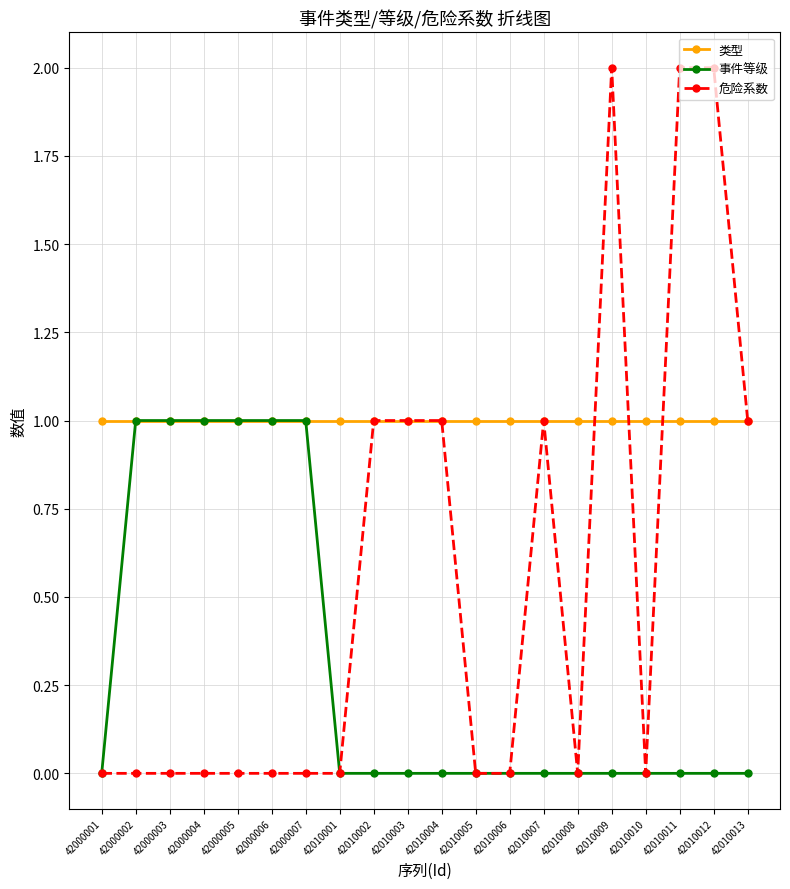

Does the chart have visible grid lines?

Yes